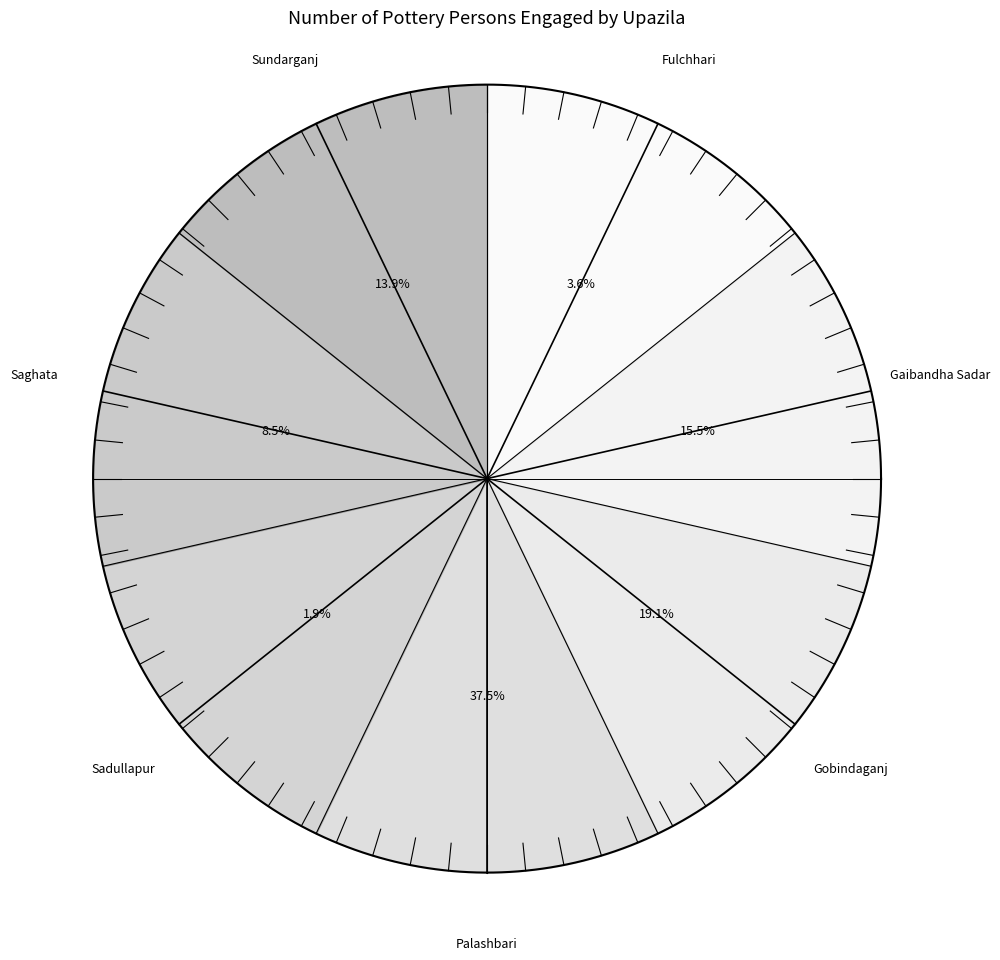

To the nearest percent, what is the combined percentage of Palashbari and Fulchhari?

41%